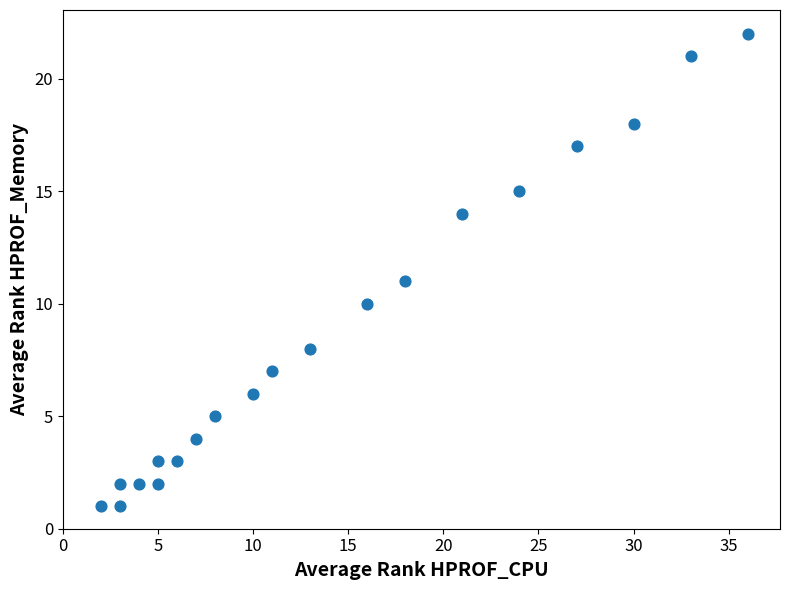

What is the range of X values (max minus min)?

34